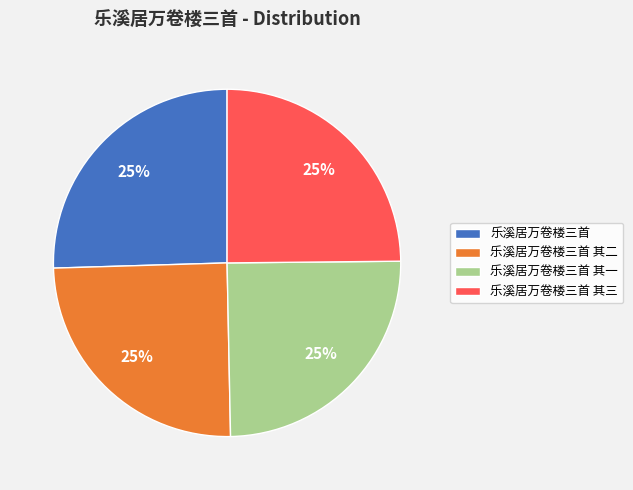

Does 乐溪居万卷楼三首 account for over 50% of the chart?

No